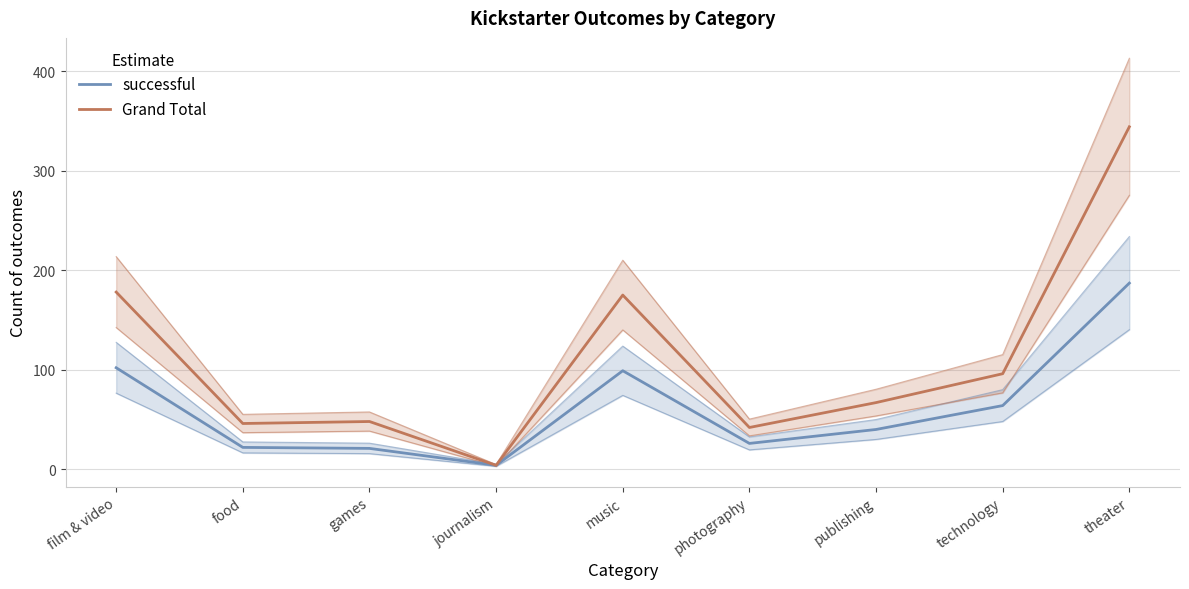

Rank the series by their average value, from lowest to highest.

successful, Grand Total